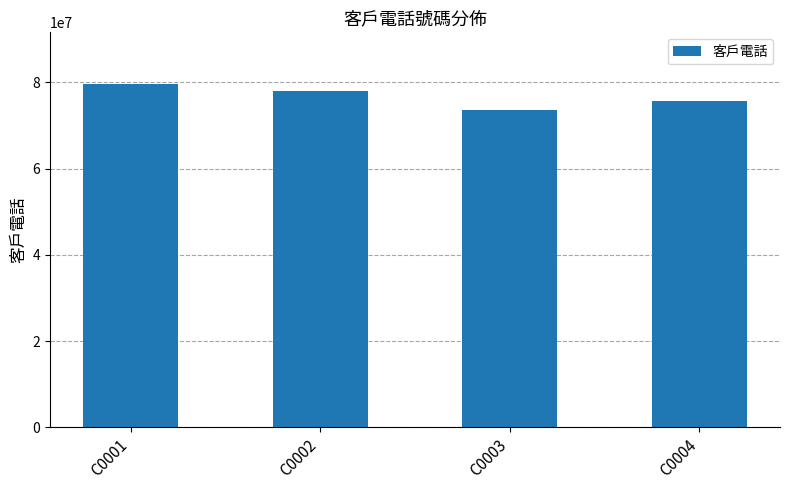

What is the value of the 3rd bar from the left?

73657854